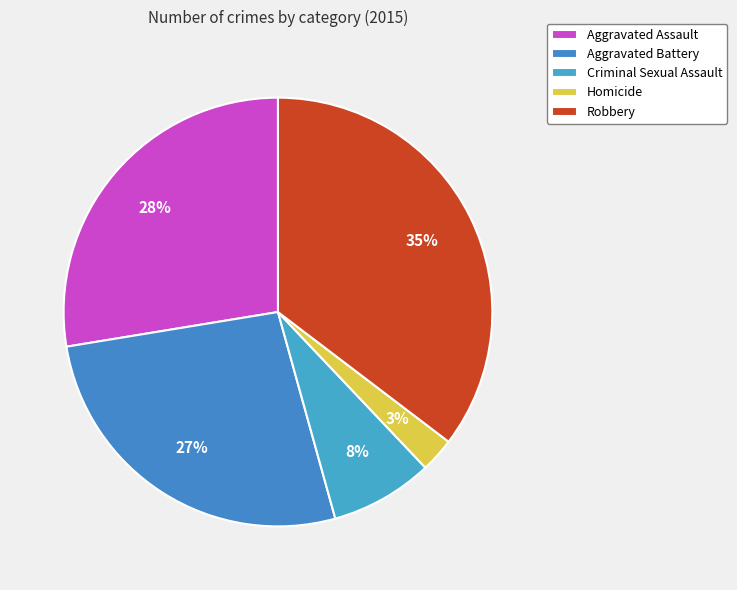

What is the smallest slice in the pie chart?

Homicide